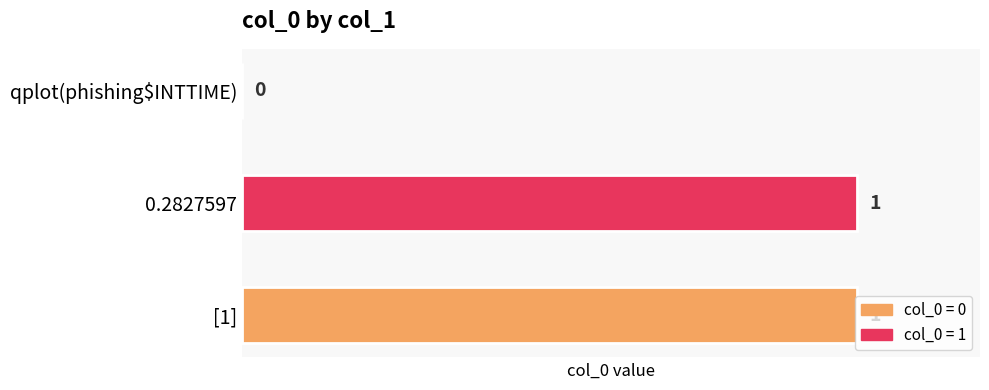

What is the average value?

1